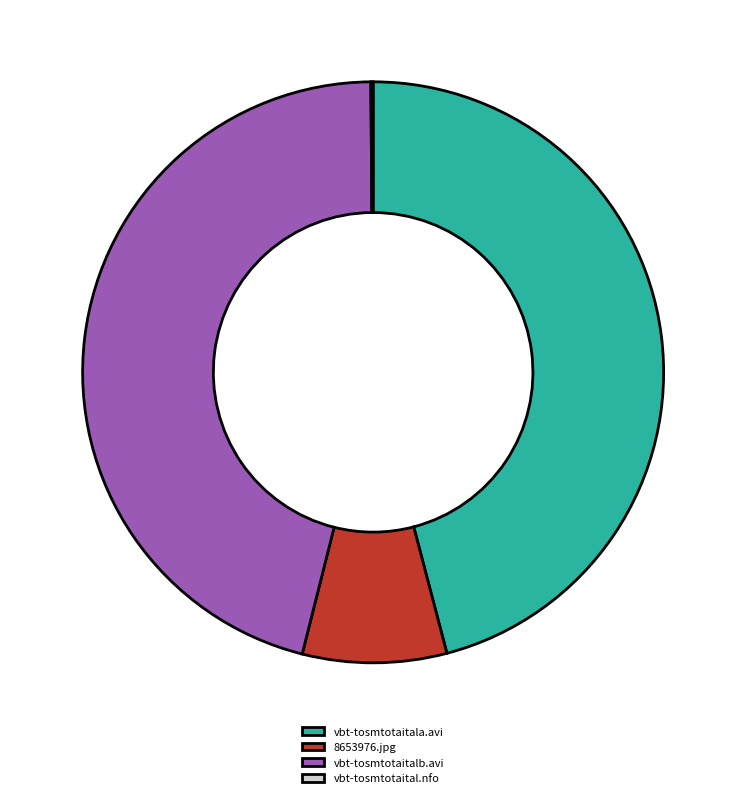

Is the sum of vbt-tosmtotaitalb.avi and 8653976.jpg greater than half?

Yes